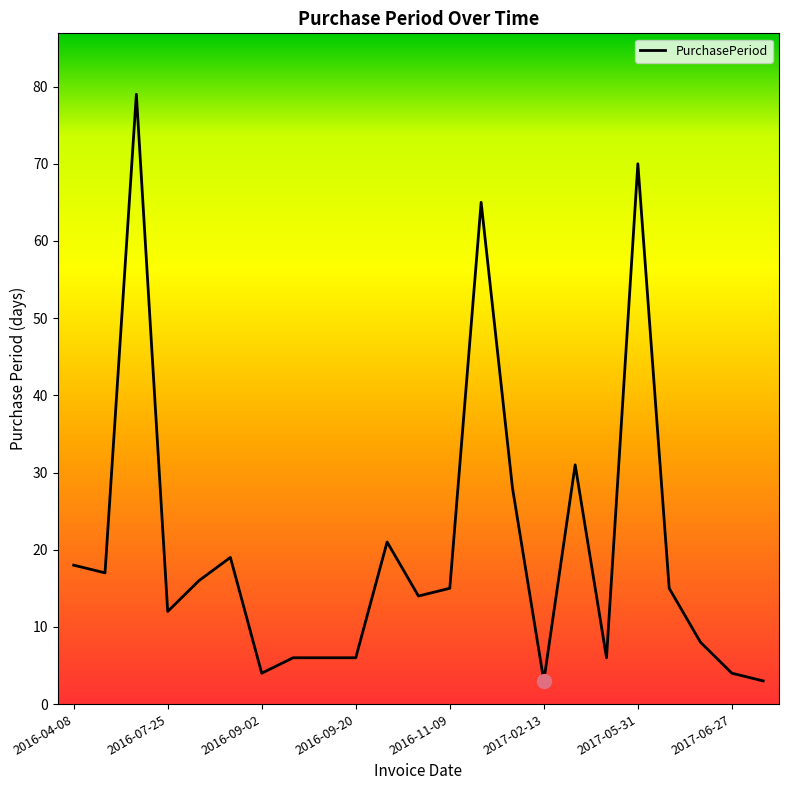

What is the greatest value displayed?

79